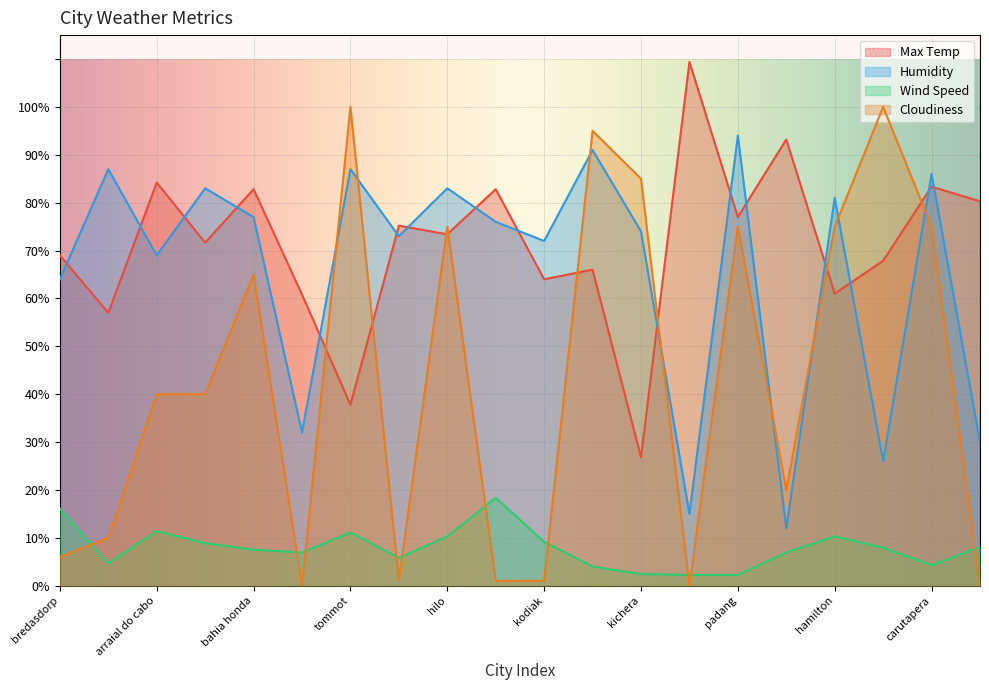

Is the value of Cloudiness at padang greater than the value of Max Temp at hilo?

Yes